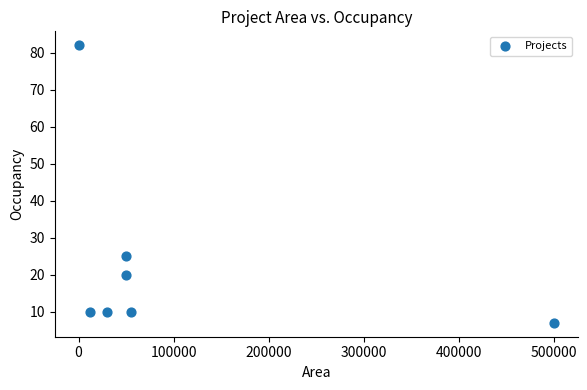

What is the range of X values (max minus min)?

500000